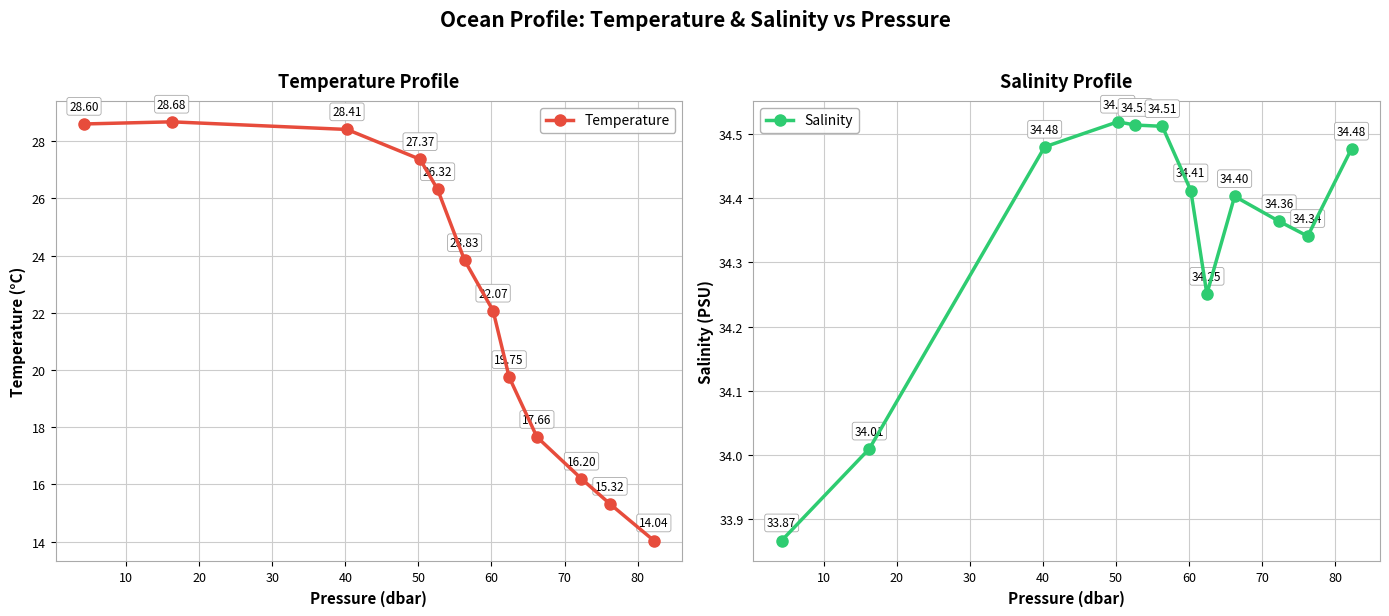

How many interior local peaks does the Temperature series have?

1